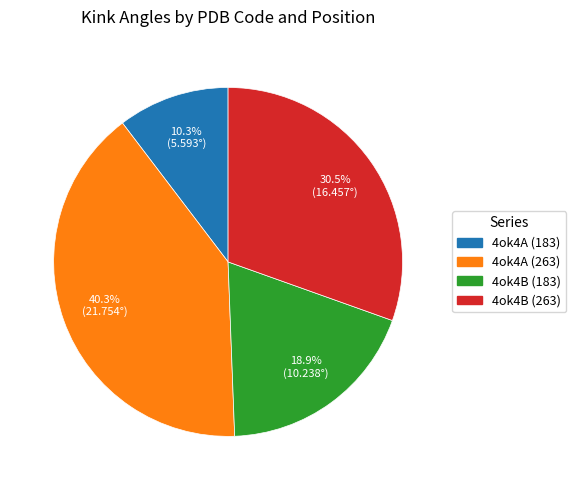

Is 4ok4B (183) the majority of the pie?

No